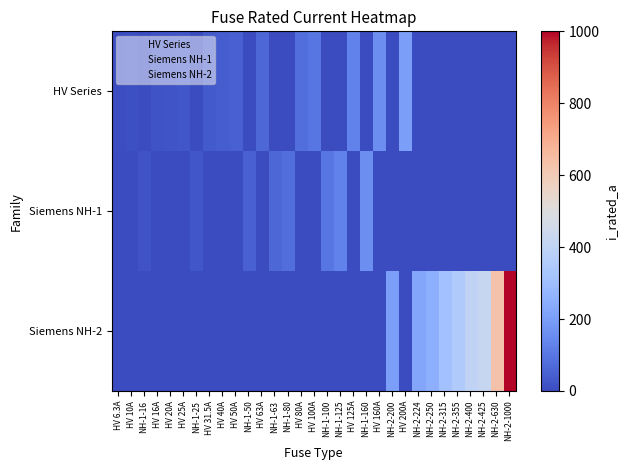

Which has a higher value, NH-1-160 or HV 20A?

HV 20A